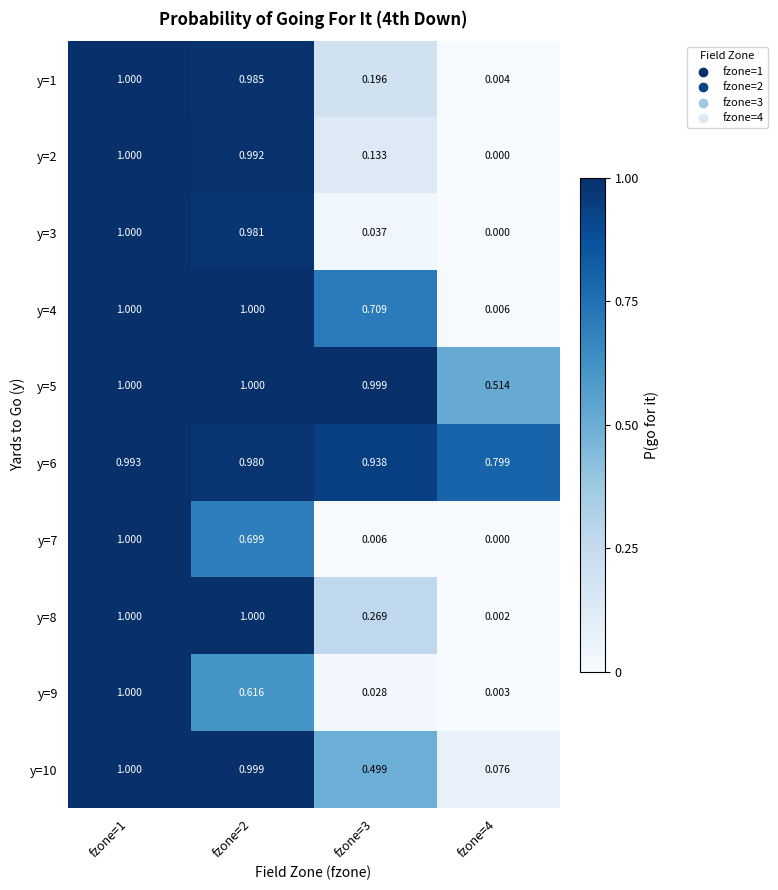

Count the number of data series in this chart.

10